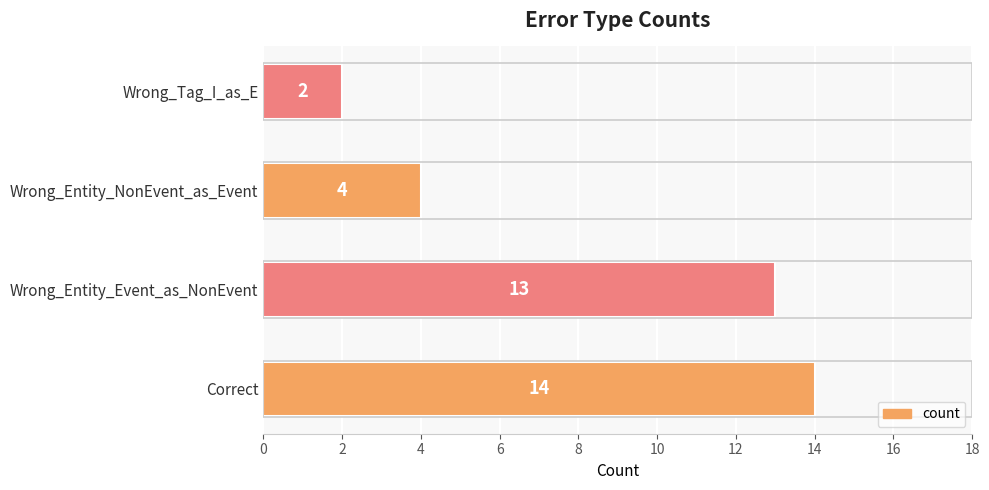

What is the difference between the maximum and second lowest values?

10